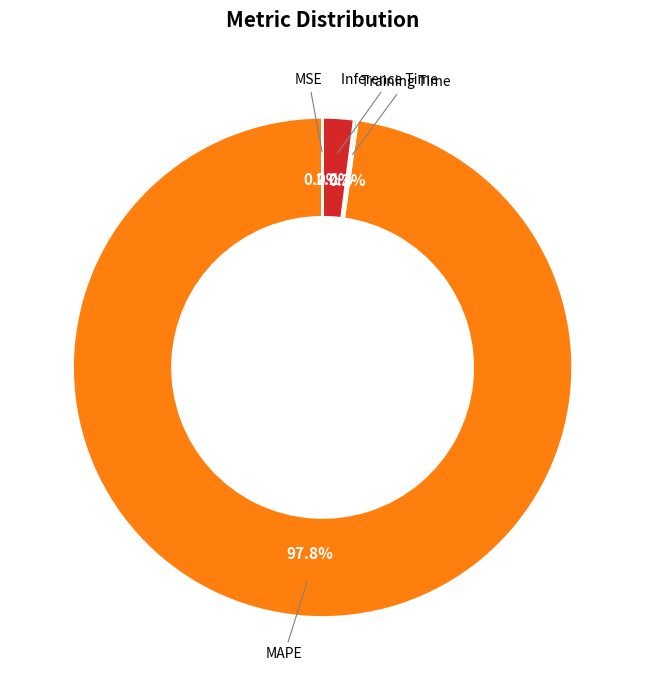

Does any single category account for the majority?

Yes